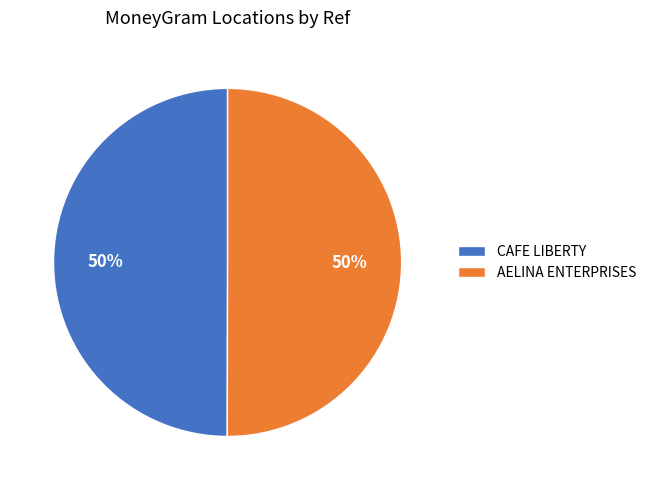

To the nearest percent, what is the average slice percentage?

50%